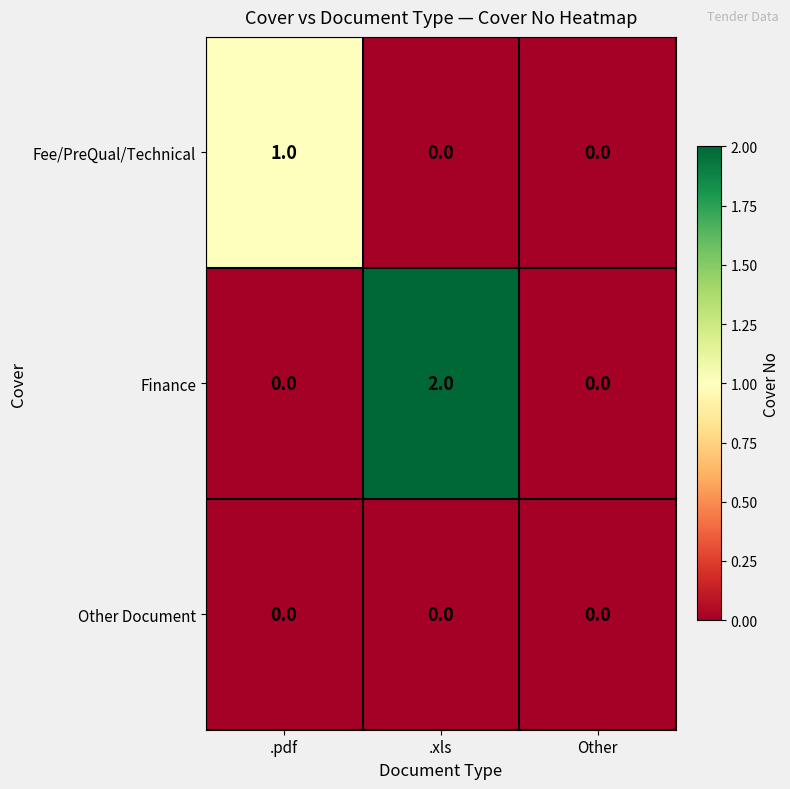

Is it true that Fee/PreQual/Technical equals 0 at Other?

True